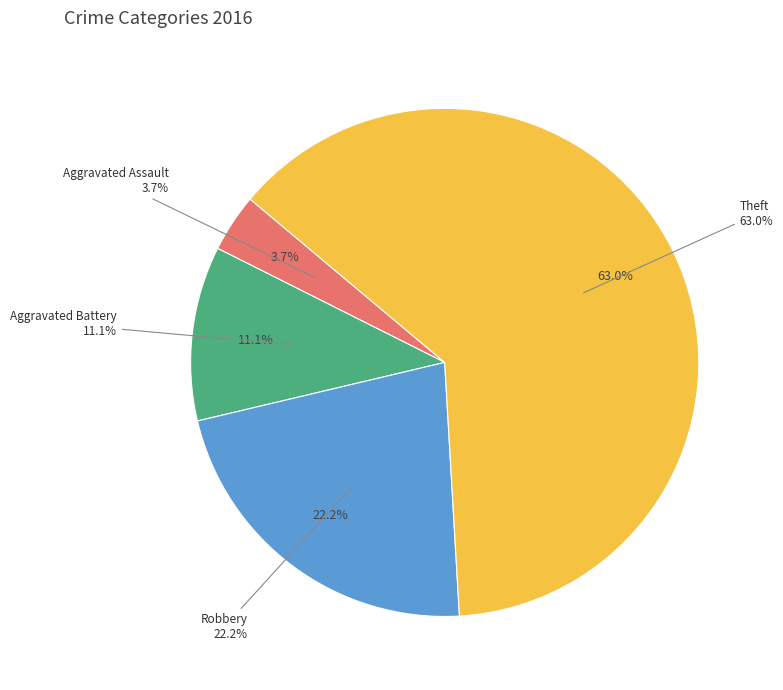

What is the change in value from Aggravated Assault to Aggravated Battery?

+2